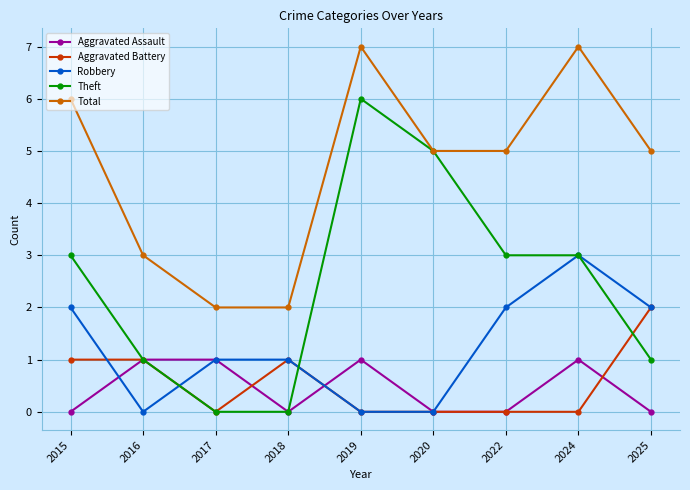

What is the value of the Total point at the 2nd from the left?

3